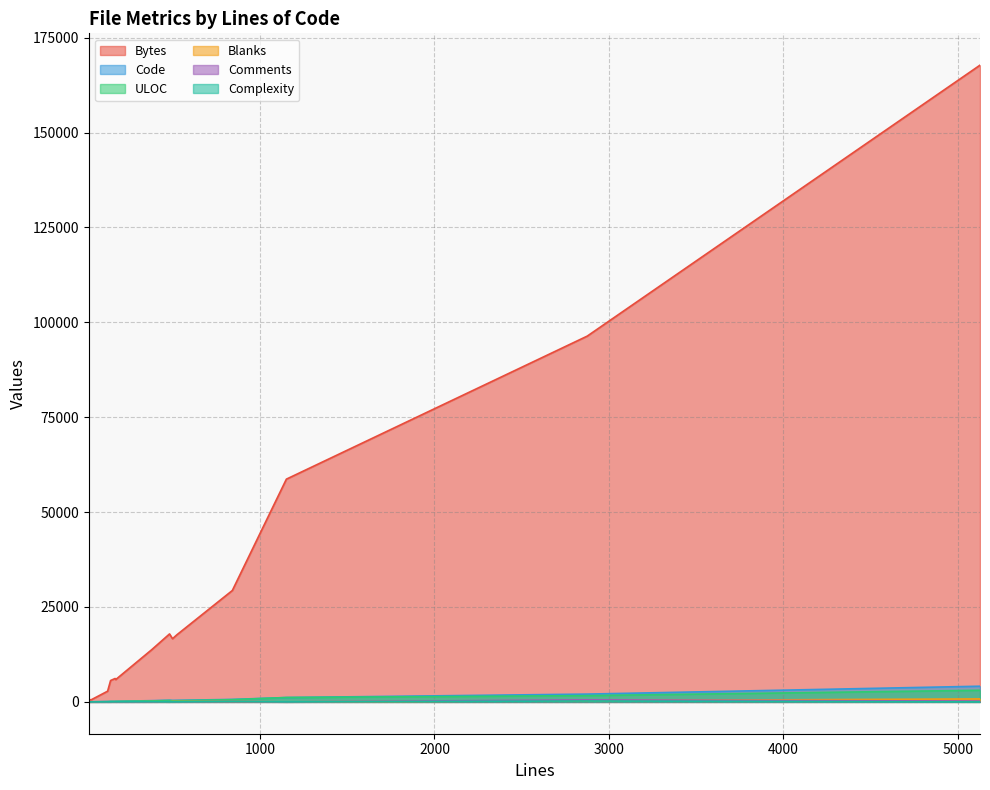

Which series has the widest spread of values?

Bytes